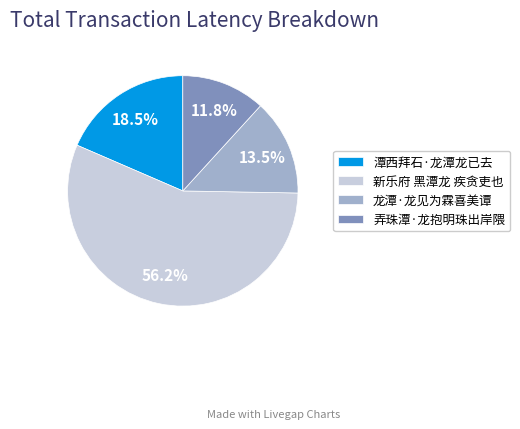

How many segments does this pie chart have?

4